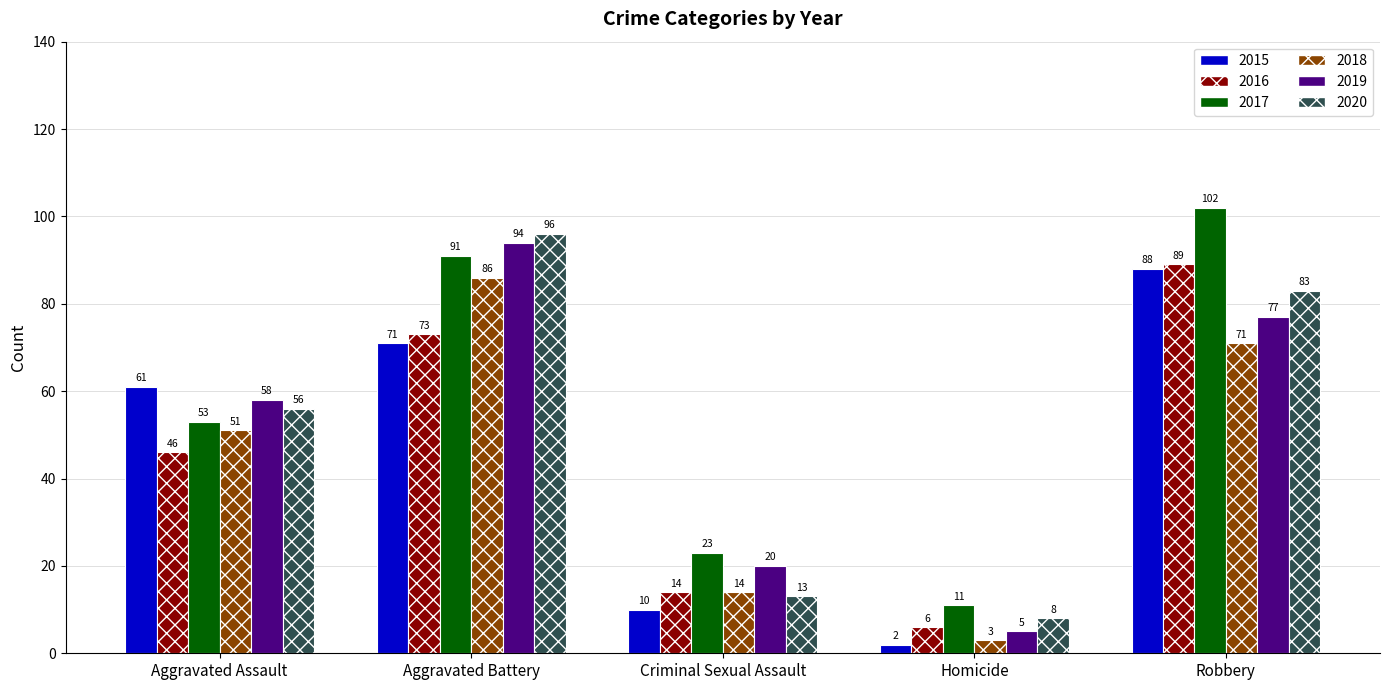

What is the difference between the maximum and second lowest values in the 2018 series?

72